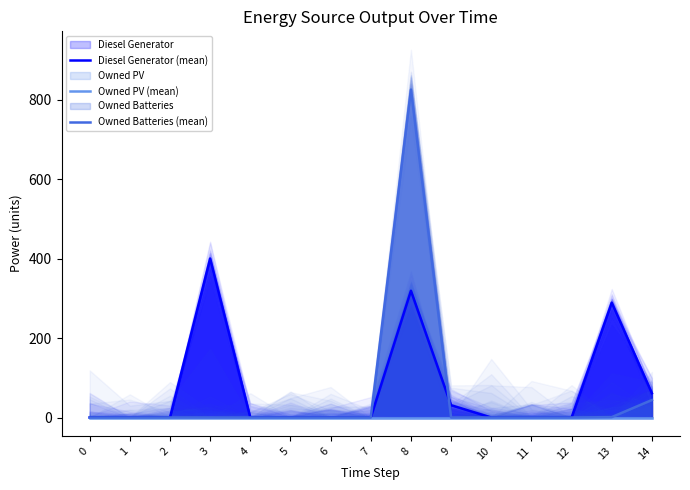

What is the difference between the highest and lowest values at 13?

289